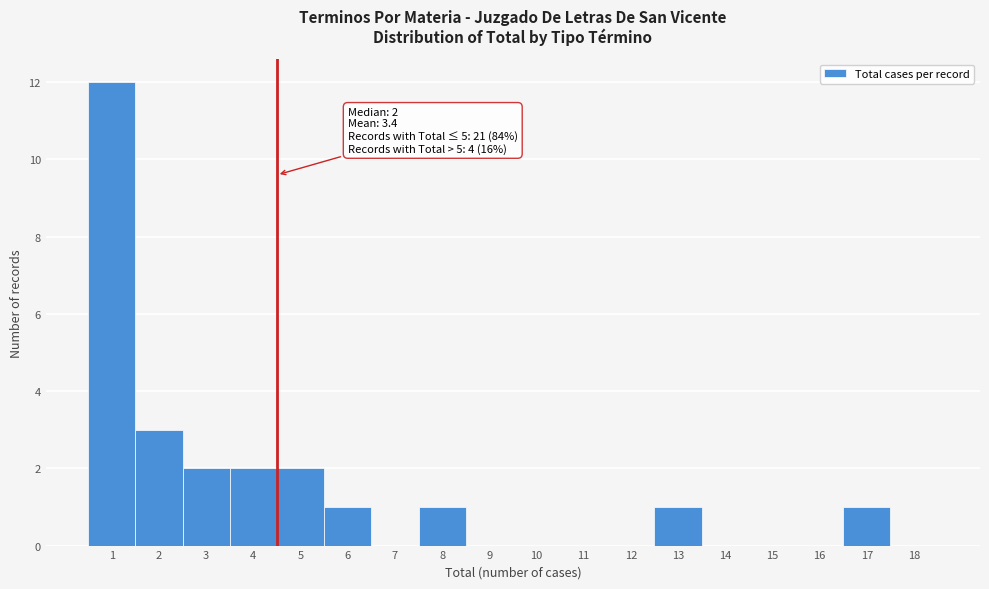

Reading left to right, what are all the values shown in this chart?

1=12	2=3	3=2	4=2	5=2	6=1	7=0	8=1	9=0	10=0	11=0	12=0	13=1	14=0	15=0	16=0	17=1	18=0